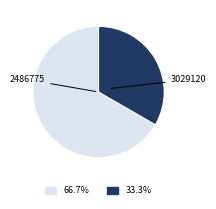

Which slice is the smallest?

3029120